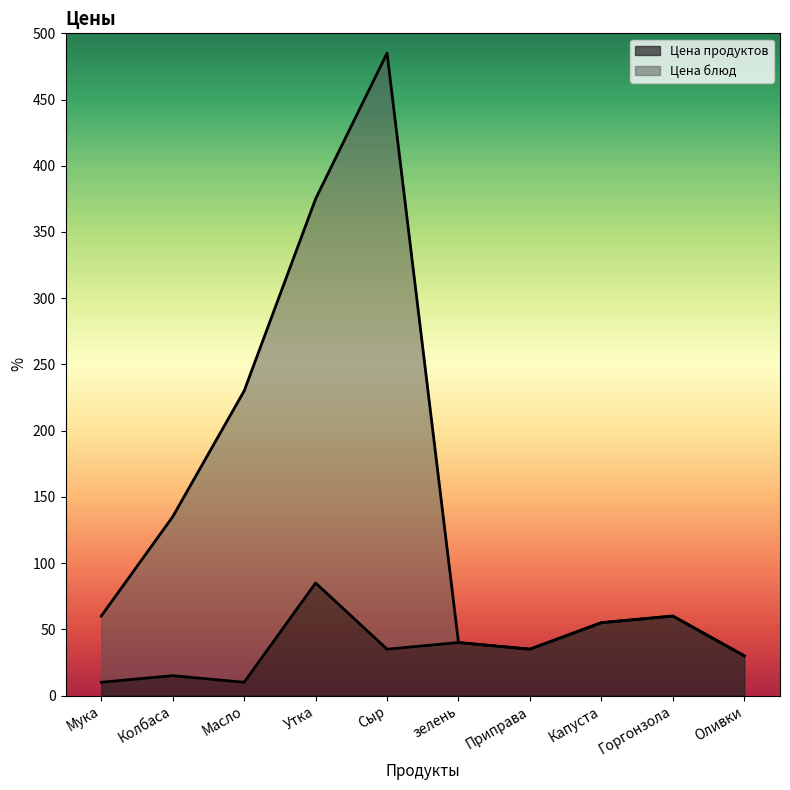

True or false: Цена продуктов has a value of 25 at Капуста.

False